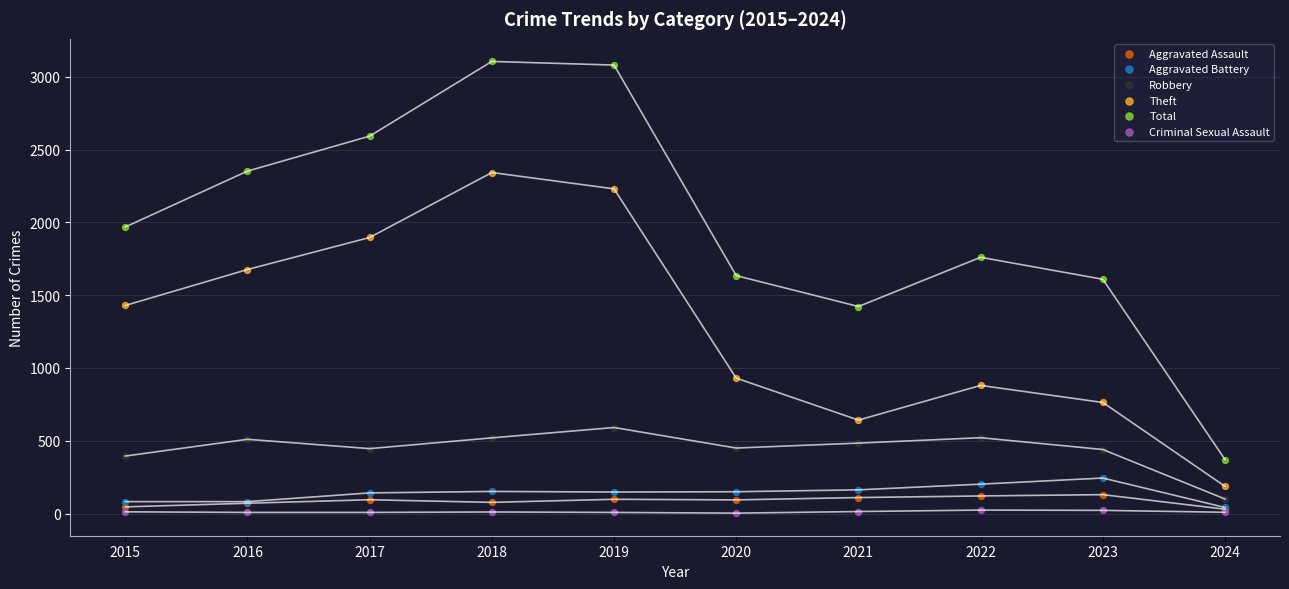

Which series reaches the maximum Y coordinate?

Total